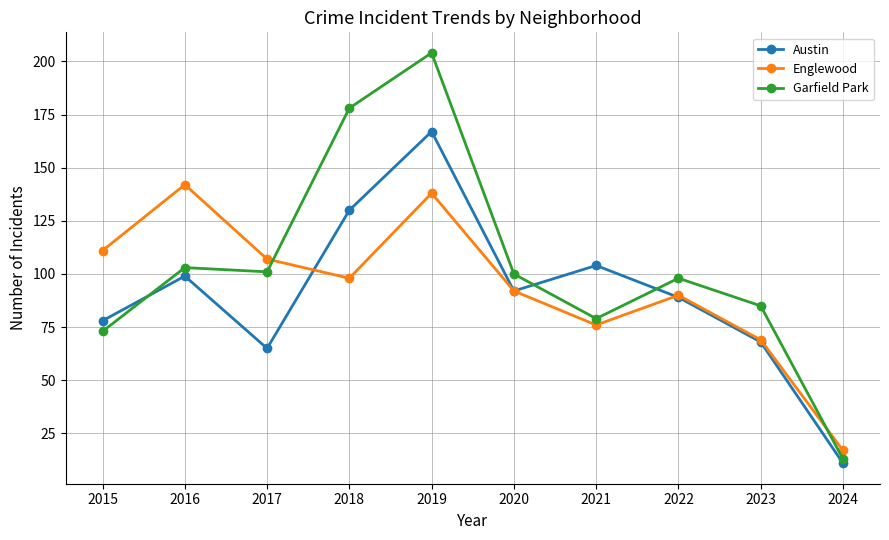

What is the minimum value shown in the chart?

11